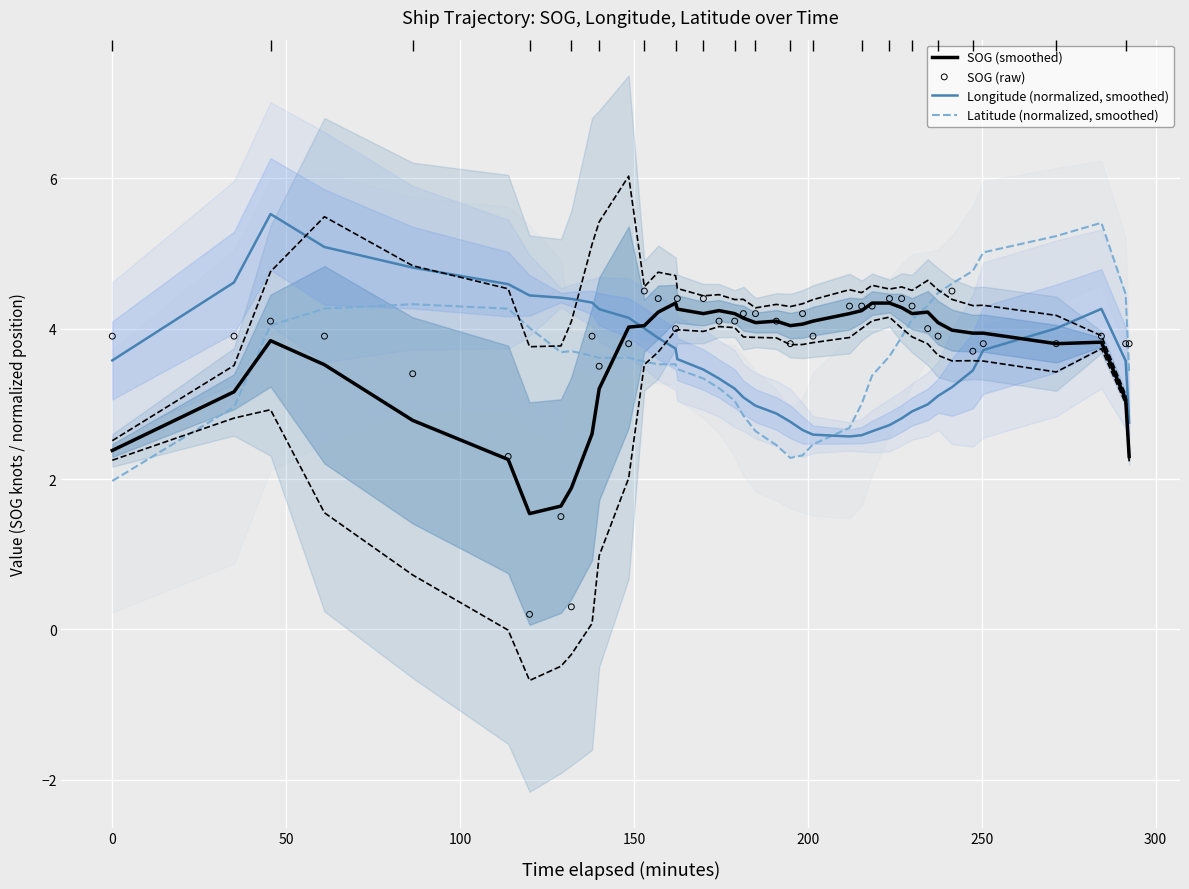

What are all the series names shown in the legend?

SOG (smoothed), Longitude (normalized, smoothed), Latitude (normalized, smoothed), SOG (raw)